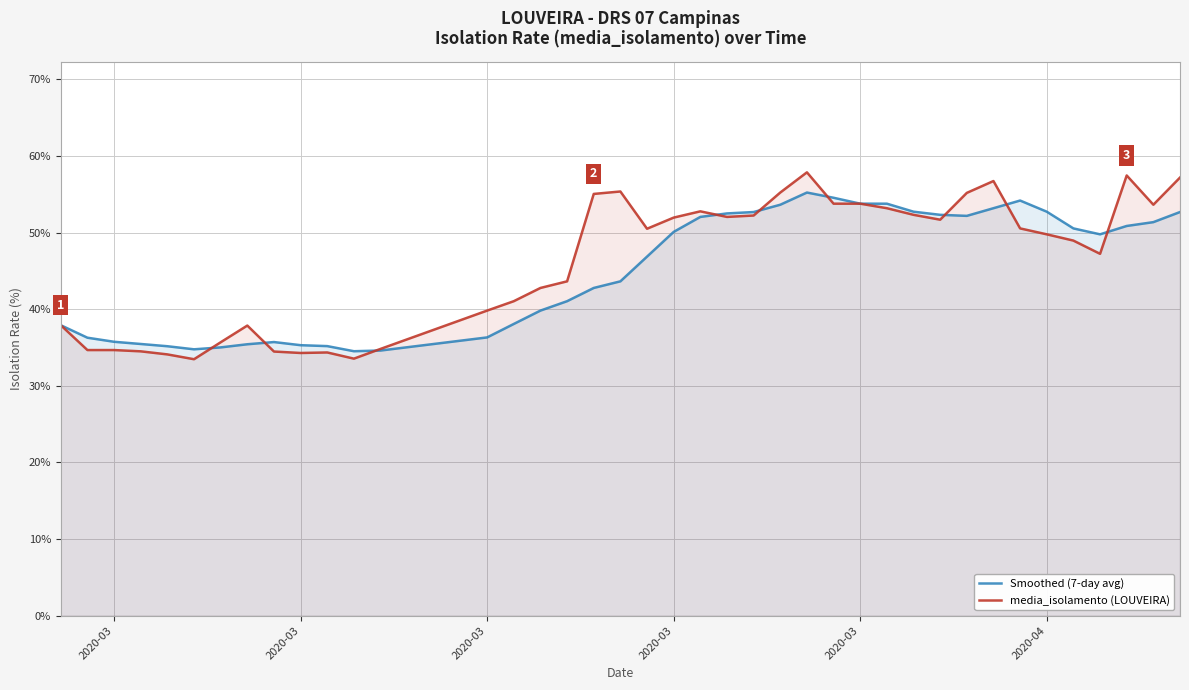

In media_isolamento (LOUVEIRA), how many points are higher than both neighbors (excluding endpoints)?

7